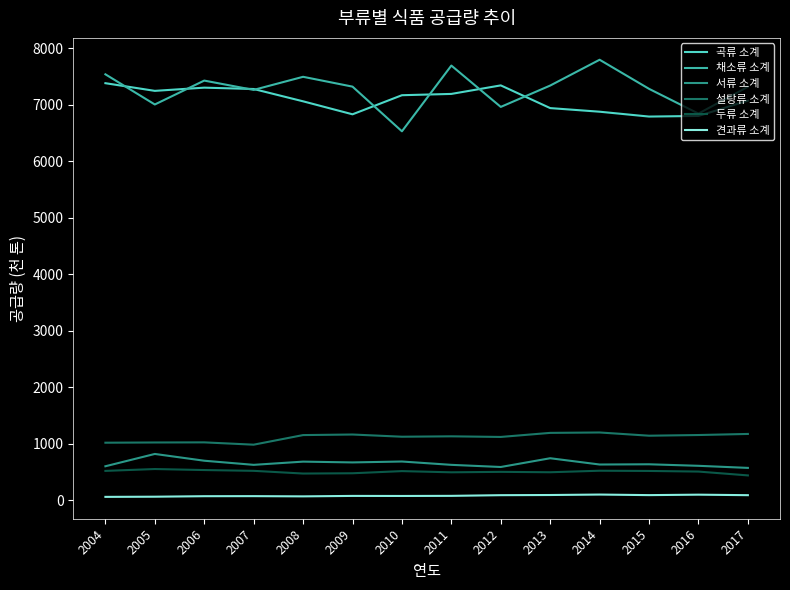

Between 2005 and 2008, which series saw the biggest shift?

채소류 소계